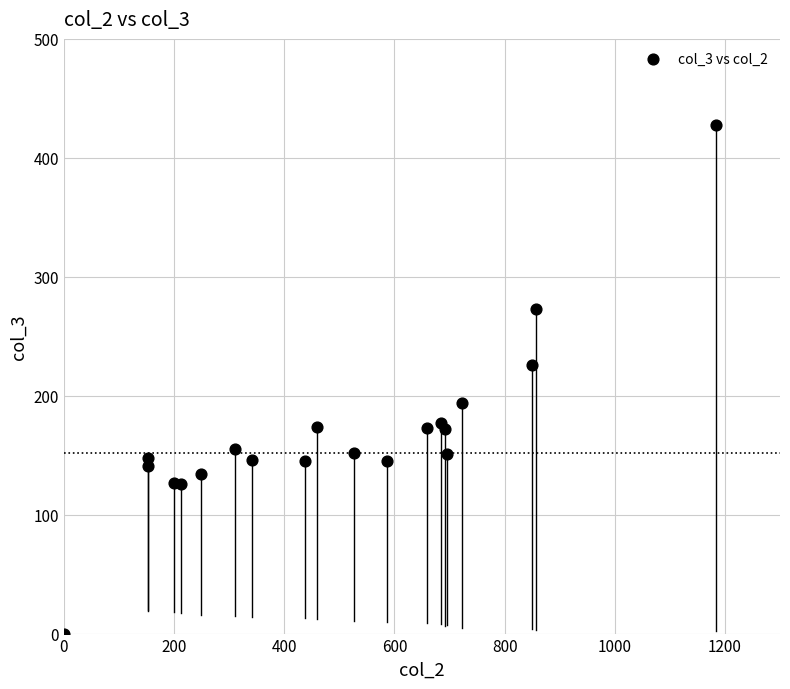

What Y value in the scatter plot is closest to 214?

226